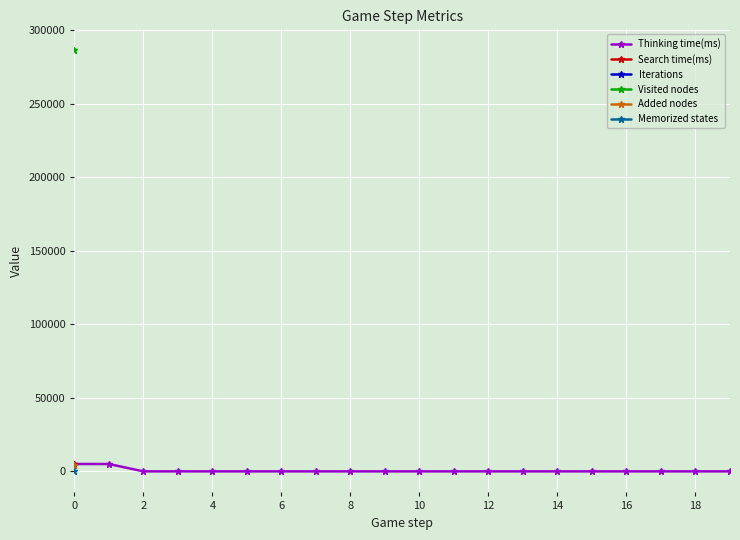

True or false: Thinking time(ms) has more than 0 interior local peaks.

True